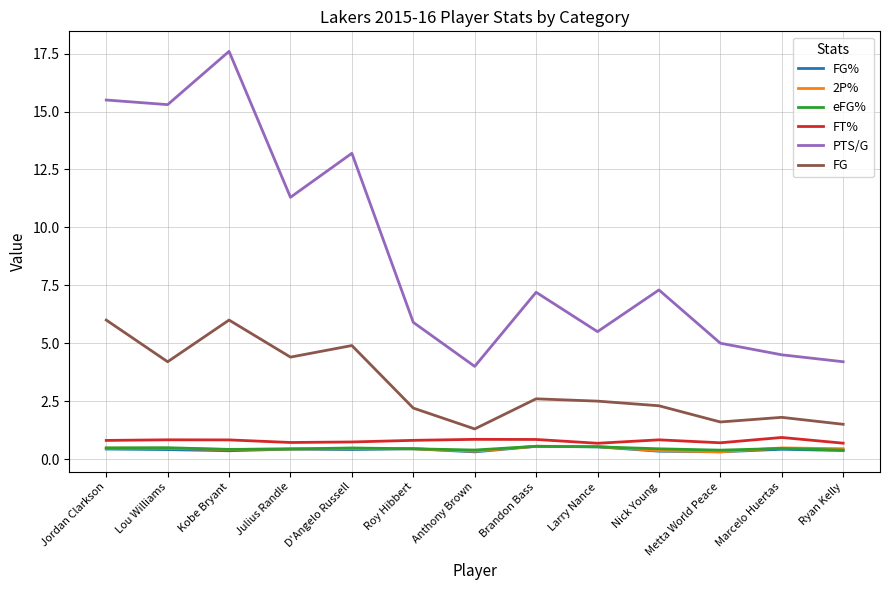

Which series has the largest total across all categories?

PTS/G